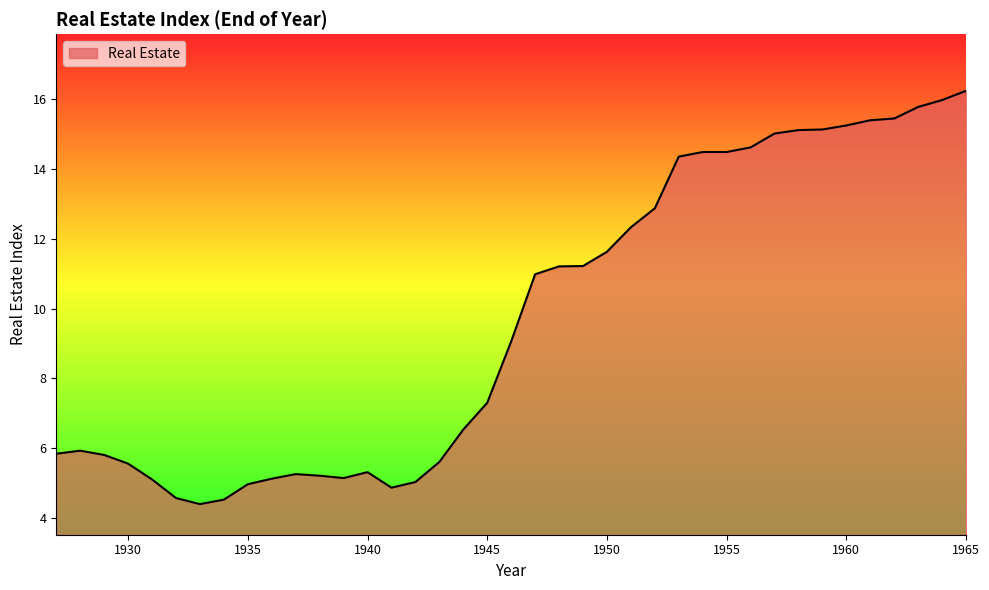

What is the difference between the maximum and minimum values?

11.9